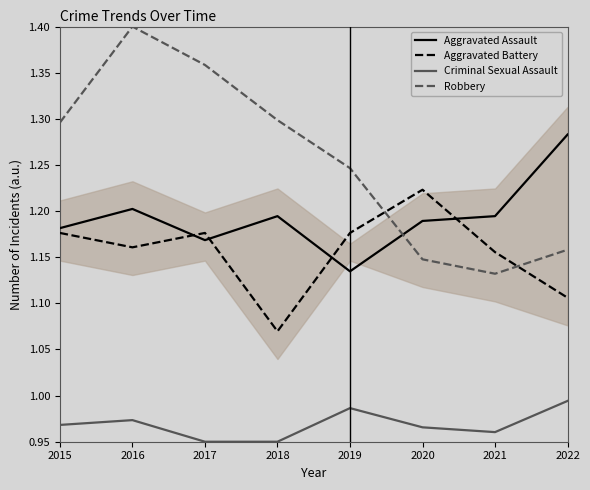

What is the lowest value of the Aggravated Assault series?

1.1